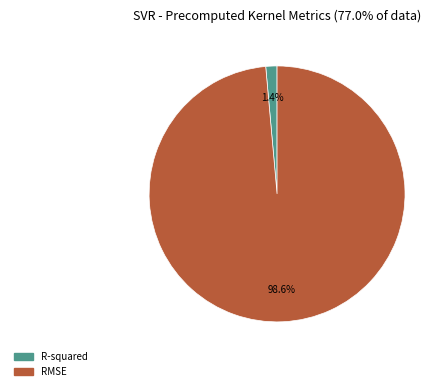

To the nearest percent, what percentage of the pie is RMSE?

99%